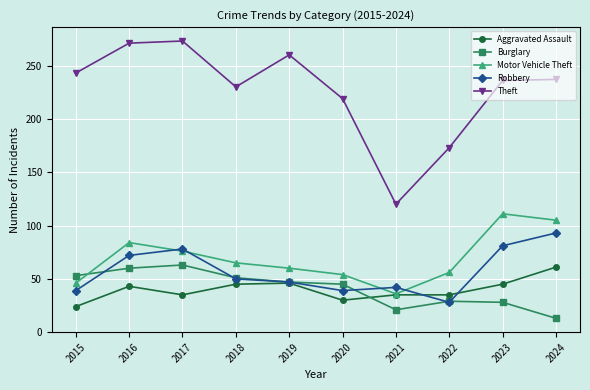

What is the lowest value of the Motor Vehicle Theft series?

36